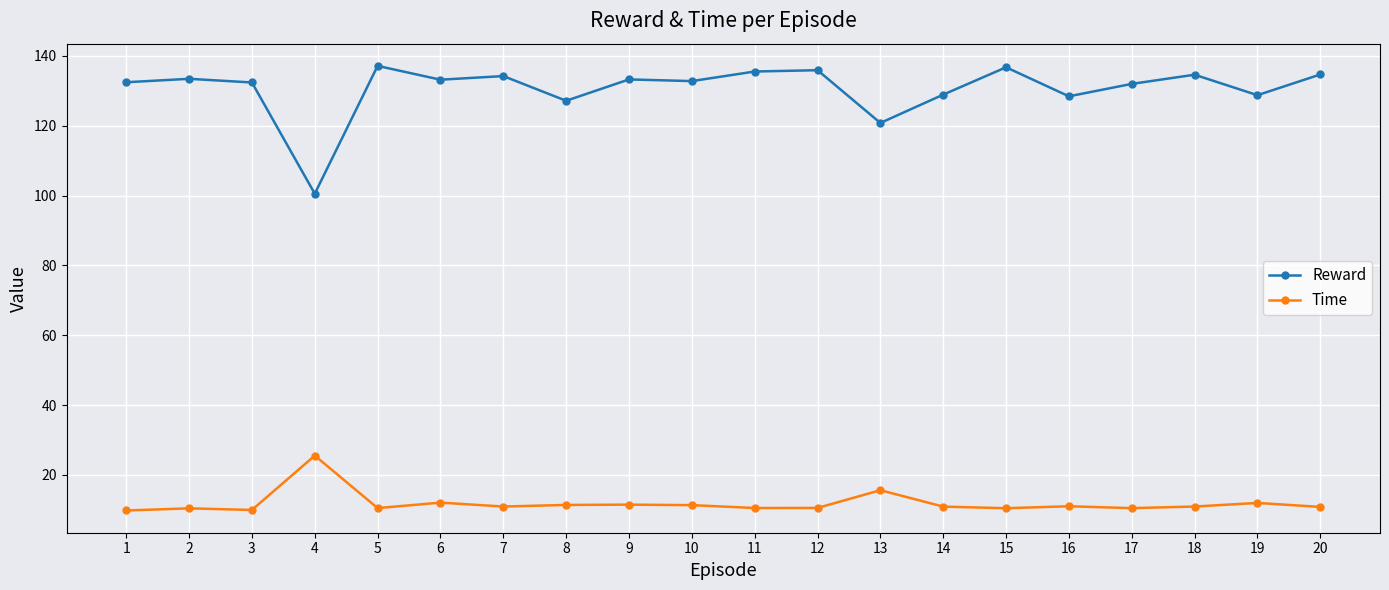

What is the maximum value for Reward?

137.1